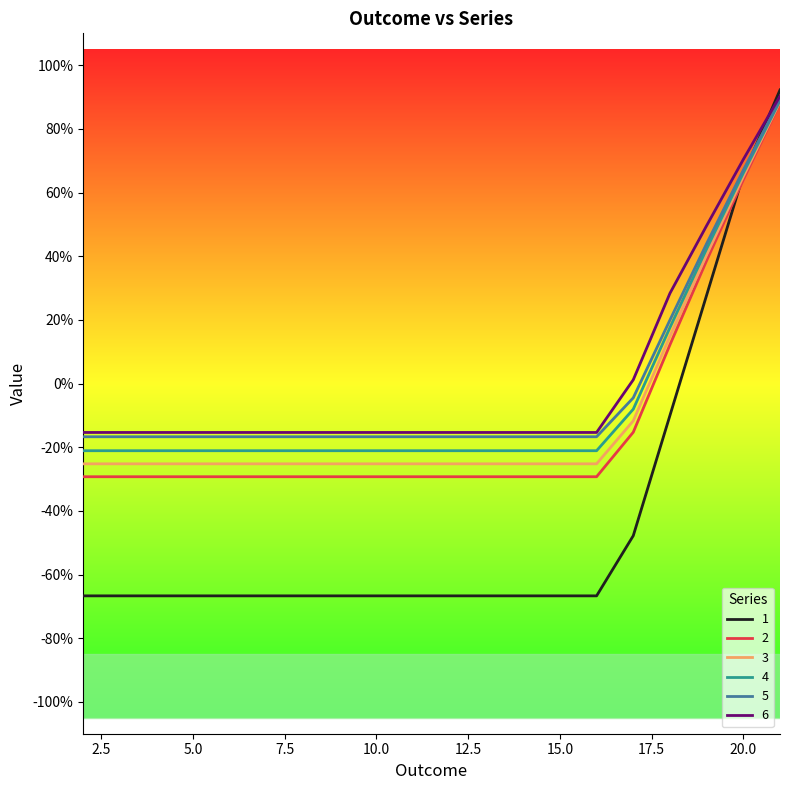

Reading left to right, what are all the values shown in this chart?

1: -0.7	-0.7	-0.7	-0.7	-0.7	-0.7	-0.7	-0.7	-0.7	-0.7	-0.7	-0.7	-0.7	-0.7	-0.7	-0.5	-0.1	0.3	0.7	0.9
2: -0.3	-0.3	-0.3	-0.3	-0.3	-0.3	-0.3	-0.3	-0.3	-0.3	-0.3	-0.3	-0.3	-0.3	-0.3	-0.2	0.1	0.4	0.6	0.9
3: -0.3	-0.3	-0.3	-0.3	-0.3	-0.3	-0.3	-0.3	-0.3	-0.3	-0.3	-0.3	-0.3	-0.3	-0.3	-0.1	0.1	0.4	0.7	0.9
4: -0.2	-0.2	-0.2	-0.2	-0.2	-0.2	-0.2	-0.2	-0.2	-0.2	-0.2	-0.2	-0.2	-0.2	-0.2	-0.1	0.2	0.4	0.7	0.9
5: -0.2	-0.2	-0.2	-0.2	-0.2	-0.2	-0.2	-0.2	-0.2	-0.2	-0.2	-0.2	-0.2	-0.2	-0.2	-0.0	0.2	0.4	0.7	0.9
6: -0.2	-0.2	-0.2	-0.2	-0.2	-0.2	-0.2	-0.2	-0.2	-0.2	-0.2	-0.2	-0.2	-0.2	-0.2	0.0	0.3	0.5	0.7	0.9